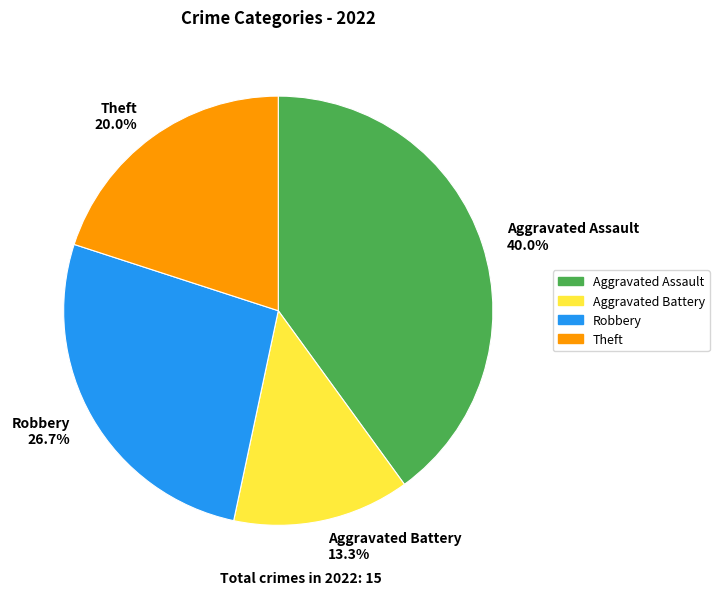

What is the smallest slice in the pie chart?

Aggravated Battery